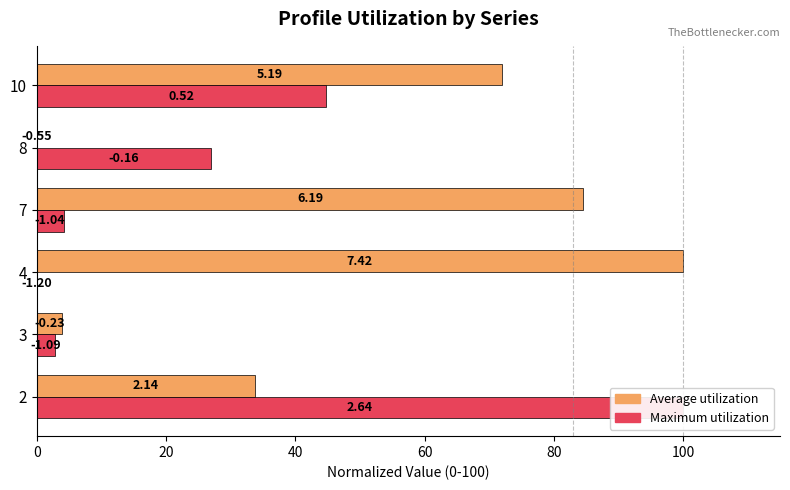

What is the difference between the maximum and minimum values in the Average utilization series?

100.0